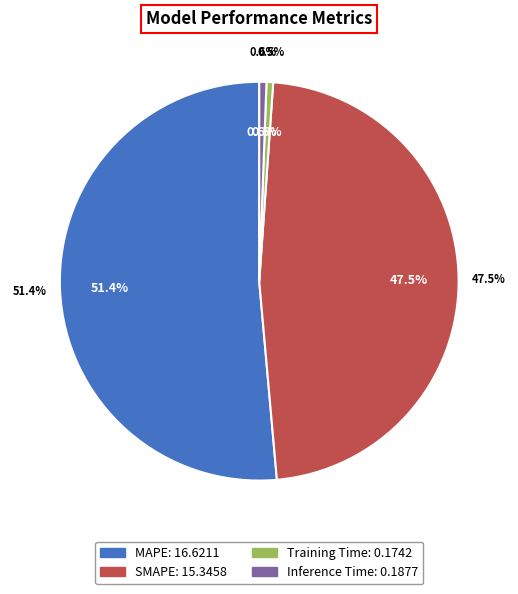

Approximately how many times larger is the value at SMAPE compared to MAPE?

0.9